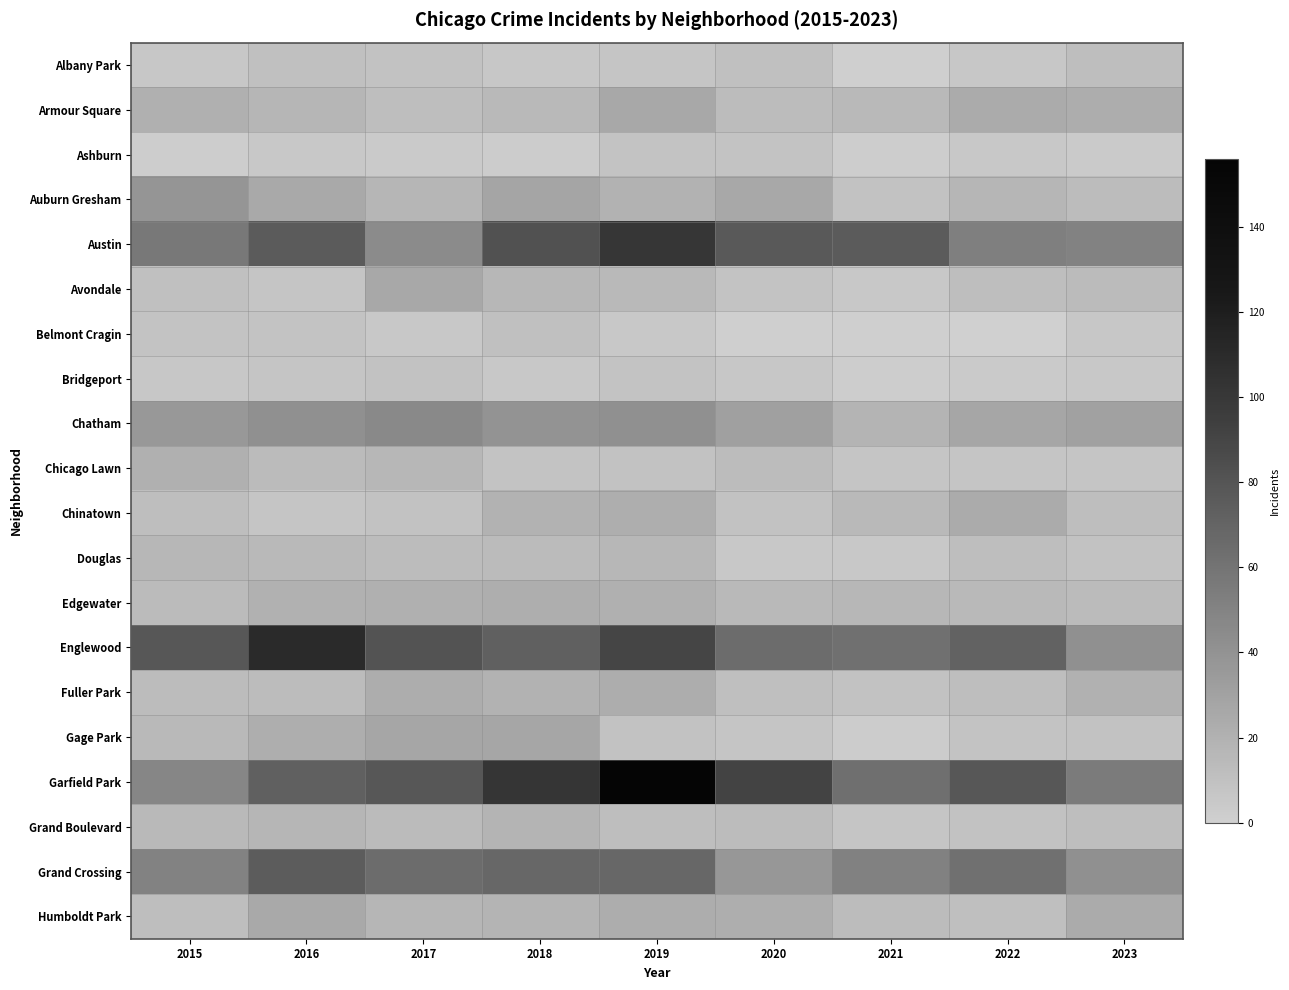

At which category is the sum across all series the highest?

2019